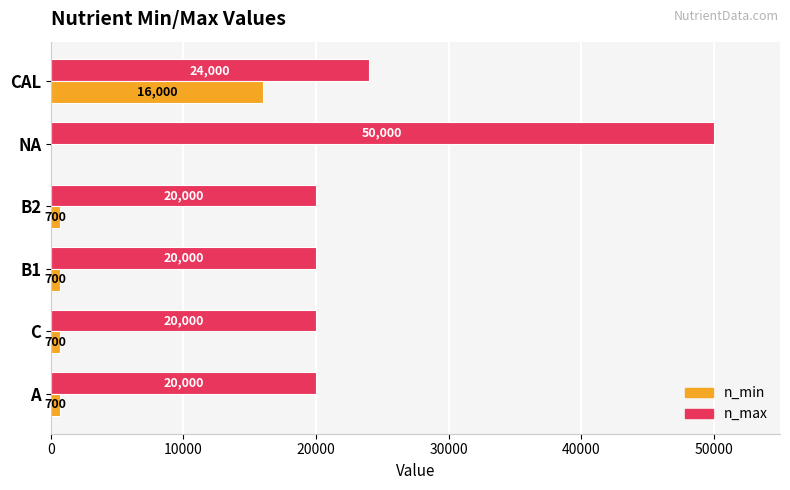

At which category is the sum across all series the highest?

NA